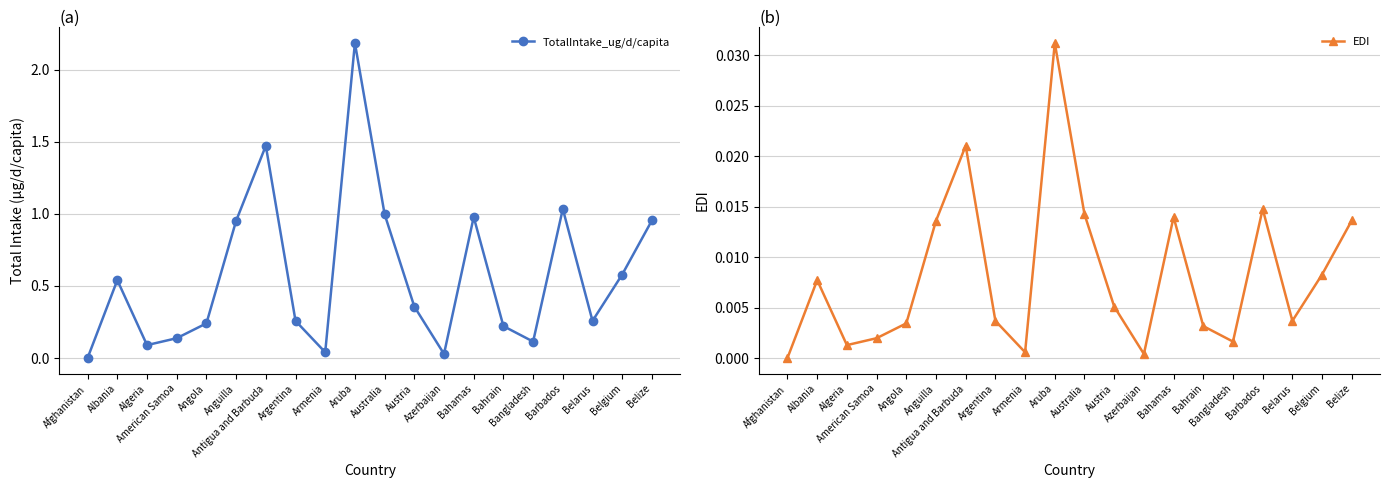

Reading left to right, extract all data points from this chart.

TotalIntake_ug/d/capita: Afghanistan=0.0	Albania=0.5	Algeria=0.1	American Samoa=0.1	Angola=0.2	Anguilla=1.0	Antigua and Barbuda=1.5	Argentina=0.3	Armenia=0.0	Aruba=2.2	Australia=1.0	Austria=0.4	Azerbaijan=0.0	Bahamas=1.0	Bahrain=0.2	Bangladesh=0.1	Barbados=1.0	Belarus=0.3	Belgium=0.6	Belize=1.0
EDI: Afghanistan=0.0	Albania=0.0	Algeria=0.0	American Samoa=0.0	Angola=0.0	Anguilla=0.0	Antigua and Barbuda=0.0	Argentina=0.0	Armenia=0.0	Aruba=0.0	Australia=0.0	Austria=0.0	Azerbaijan=0.0	Bahamas=0.0	Bahrain=0.0	Bangladesh=0.0	Barbados=0.0	Belarus=0.0	Belgium=0.0	Belize=0.0